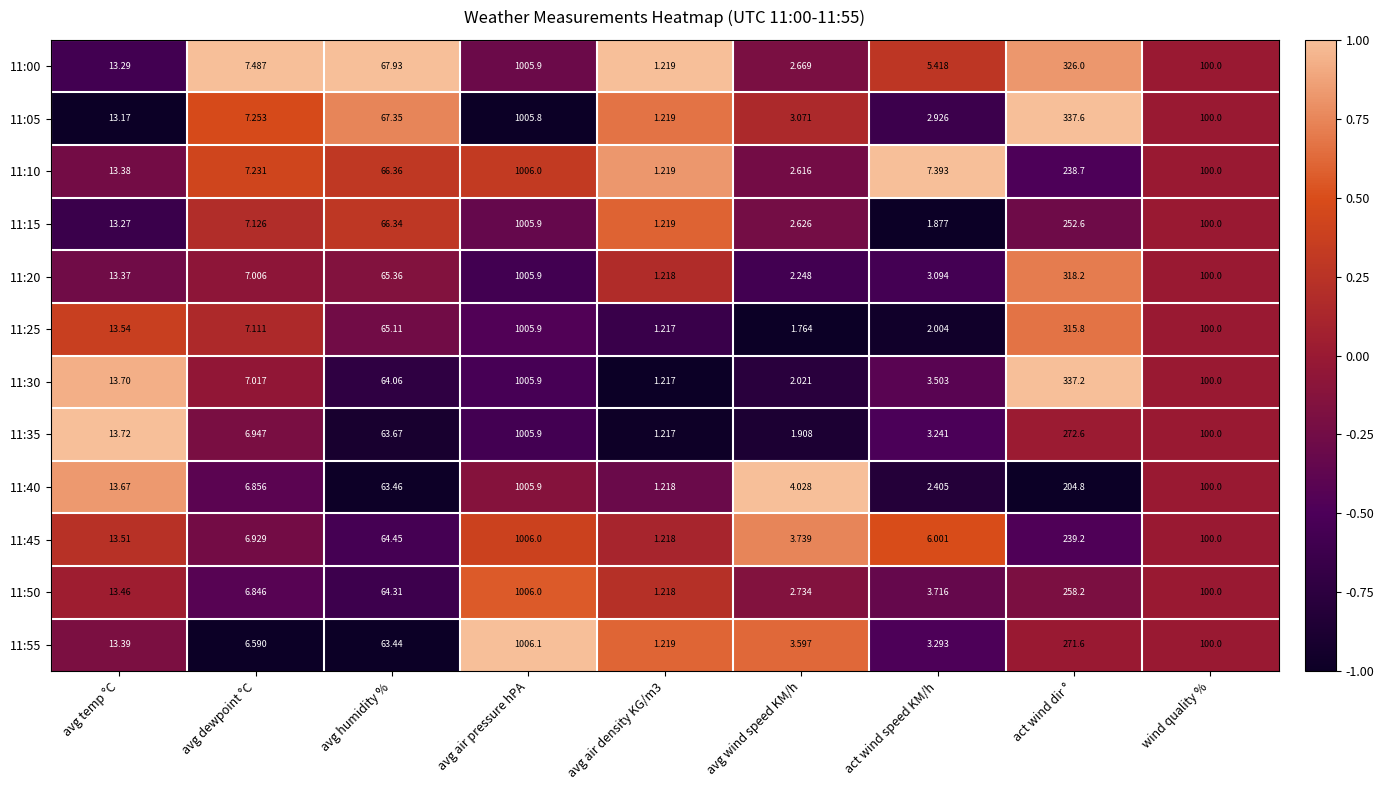

At which category is the sum across all series the highest?

avg air pressure hPA